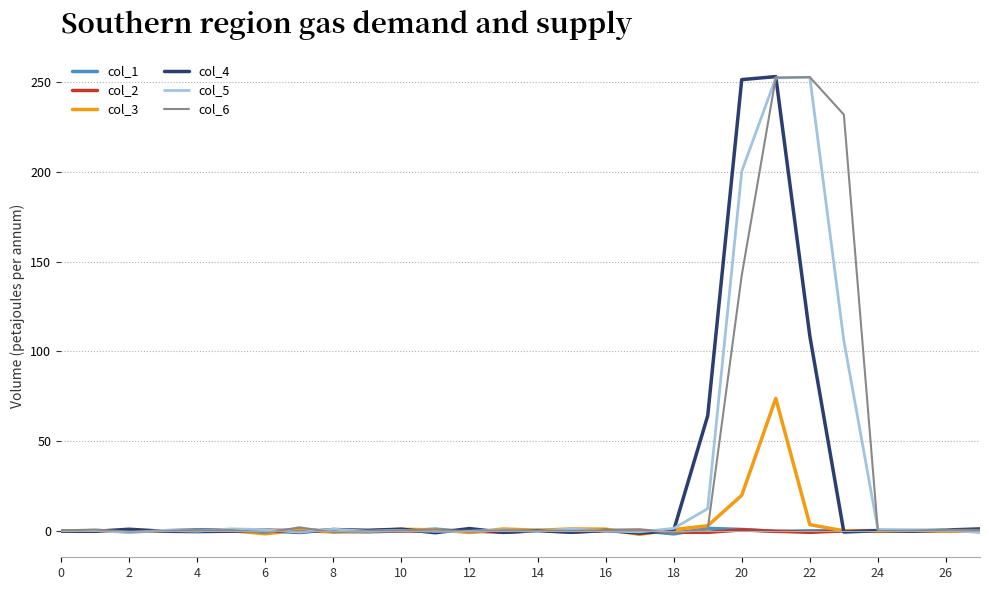

What are all the series names shown in the legend?

col_1, col_2, col_3, col_4, col_5, col_6